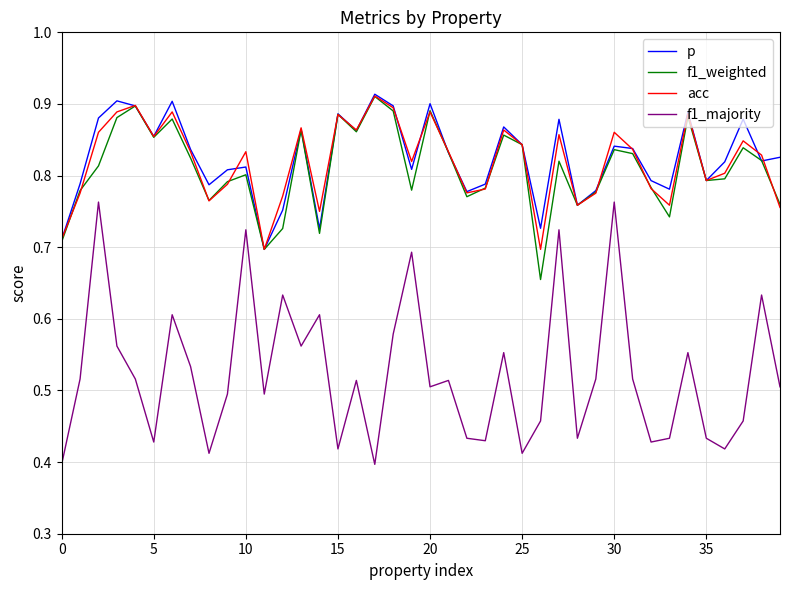

Which series has the largest range (max minus min)?

f1_majority